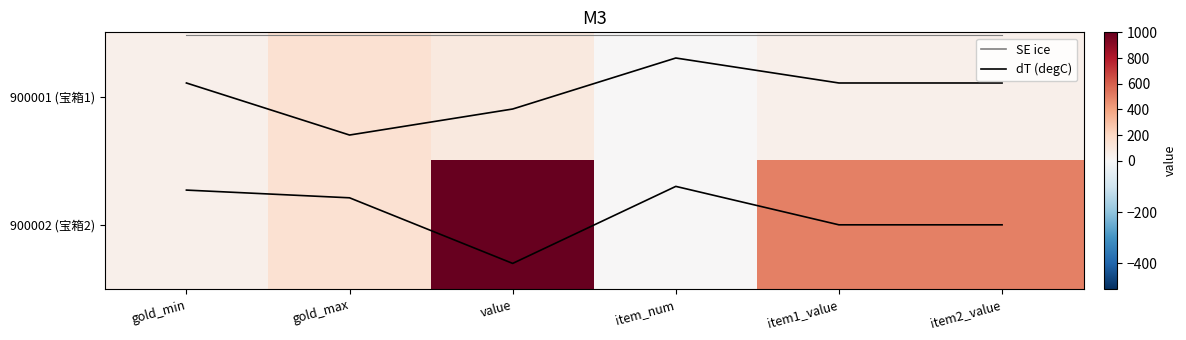

The SE ice series shows -0.5 at item_num. True or false?

True